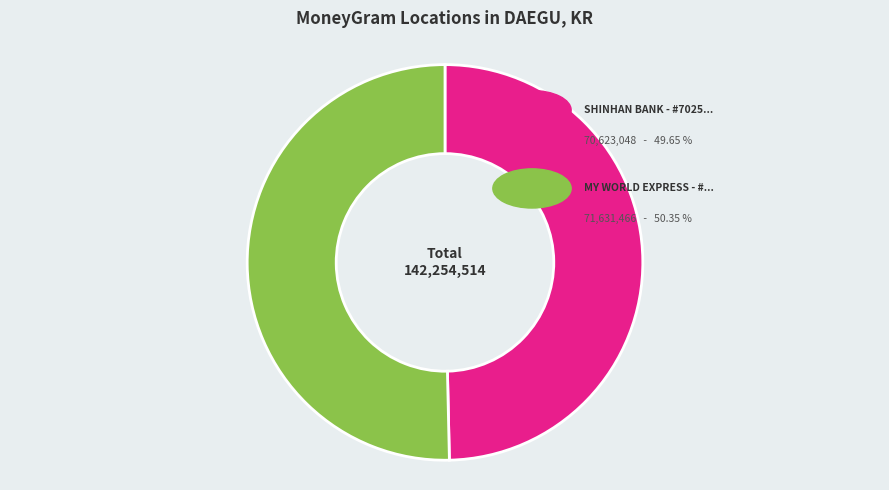

Is there a majority slice in this chart?

Yes